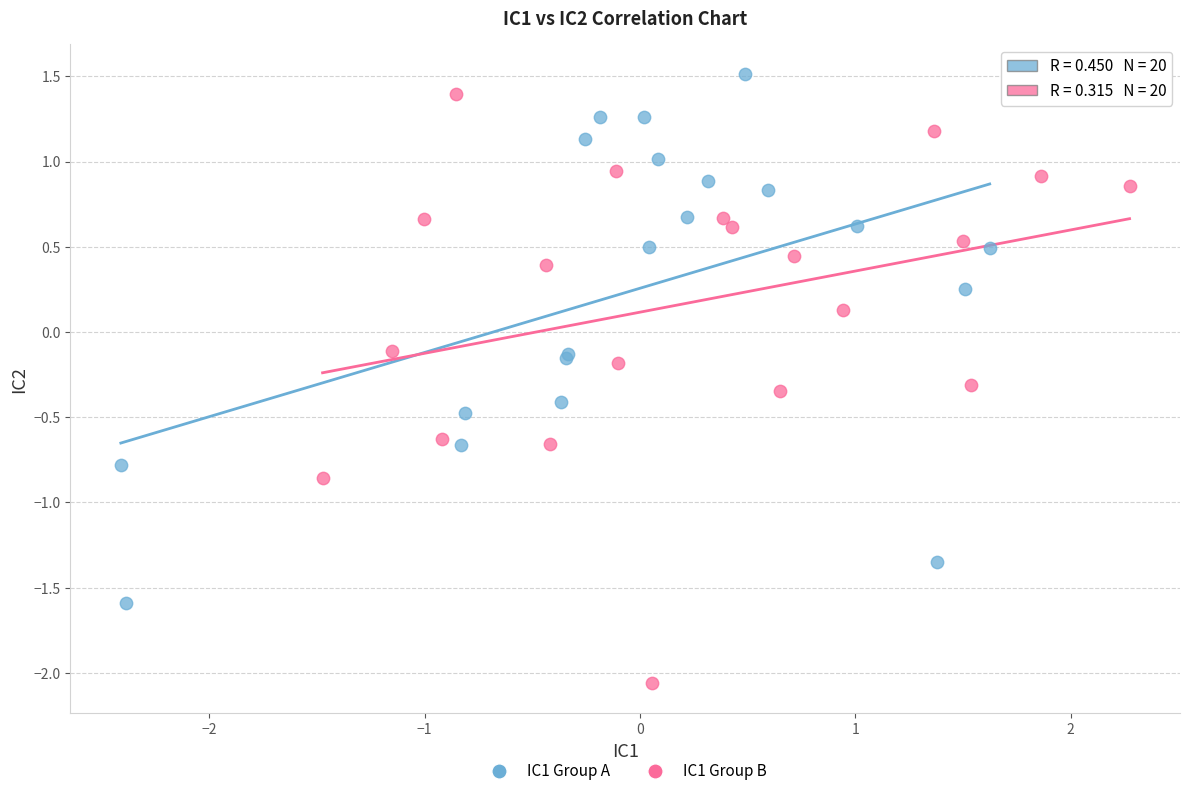

Which series contains the lowest Y value?

IC1 Group B